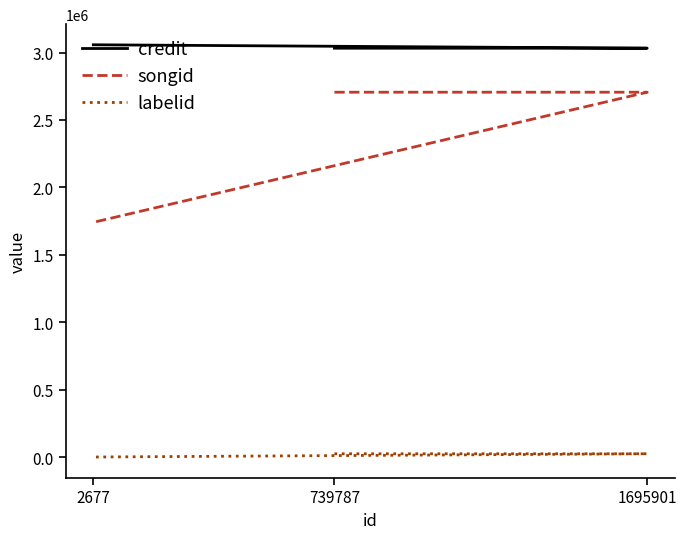

At which category is the sum across all series the highest?

739787